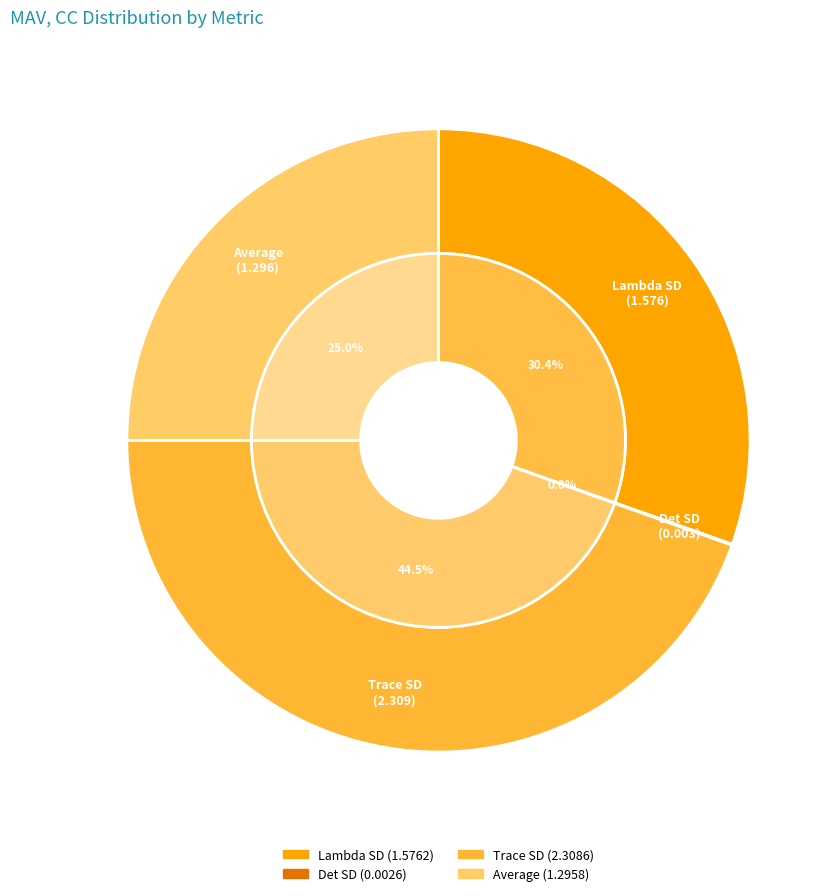

Is it true that Trace SD is 45% of the pie?

True